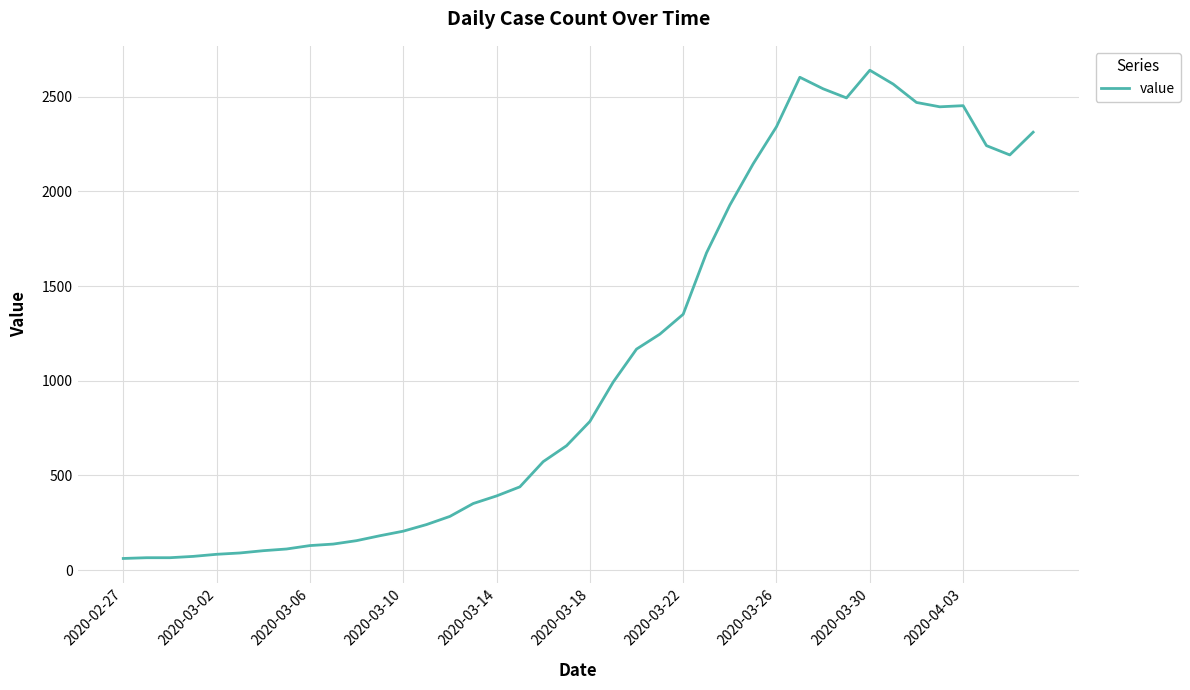

What is the sum of all values?

44991